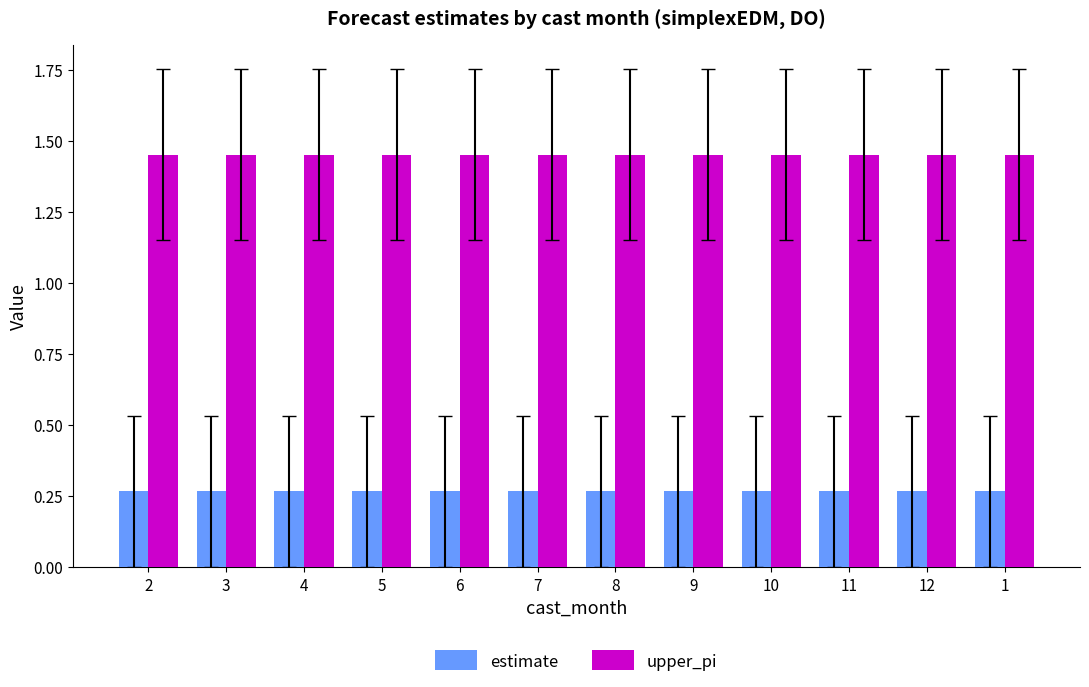

Count the number of categories in the chart.

12